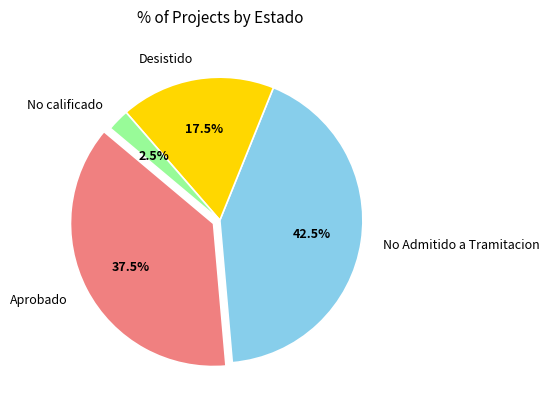

What is the total percentage of Aprobado and Desistido?

55.0%